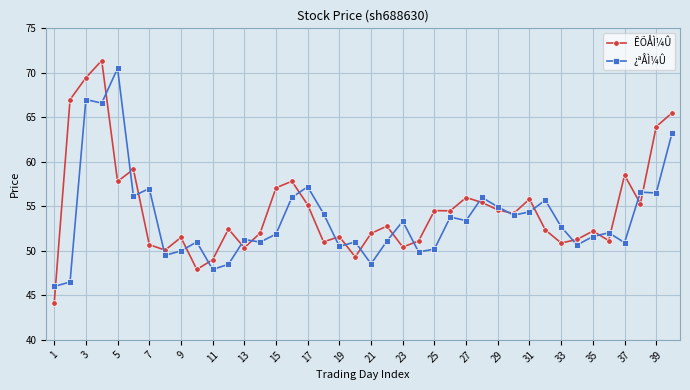

Which series has the largest range (max minus min)?

ÊÕÅÌ¼Û